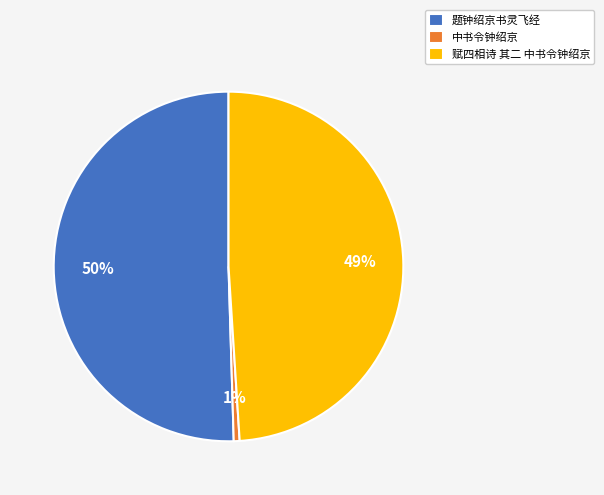

True or false: 赋四相诗 其二 中书令钟绍京 accounts for 58% of the total.

False